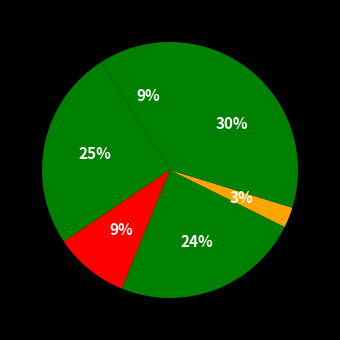

How many segments does this pie chart have?

6